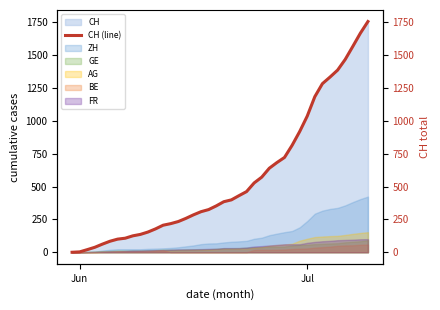

What is the average value?

561